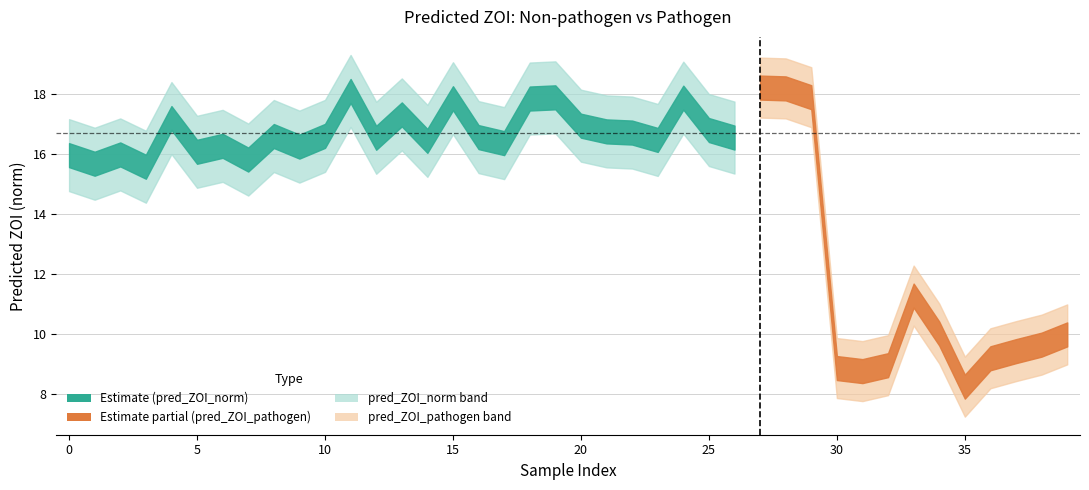

What is the difference between the pred_ZOI_norm values at 1 and 31?

6.9